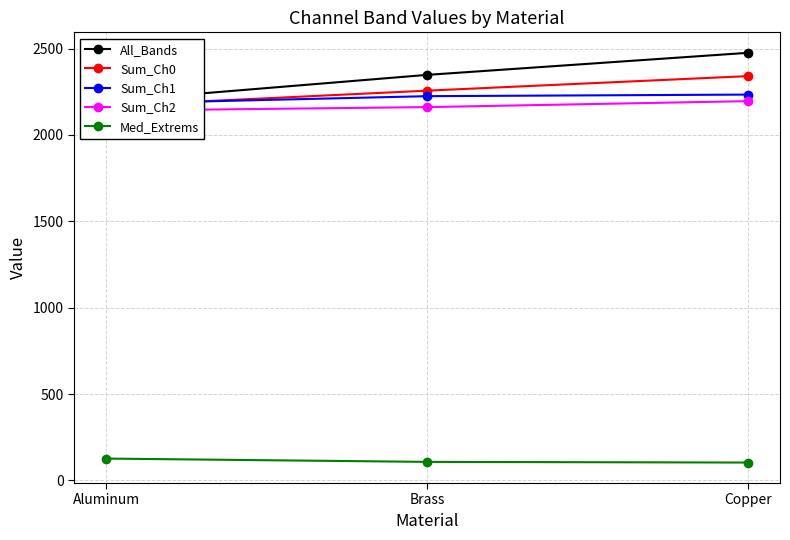

Which series has the largest total across all categories?

All_Bands